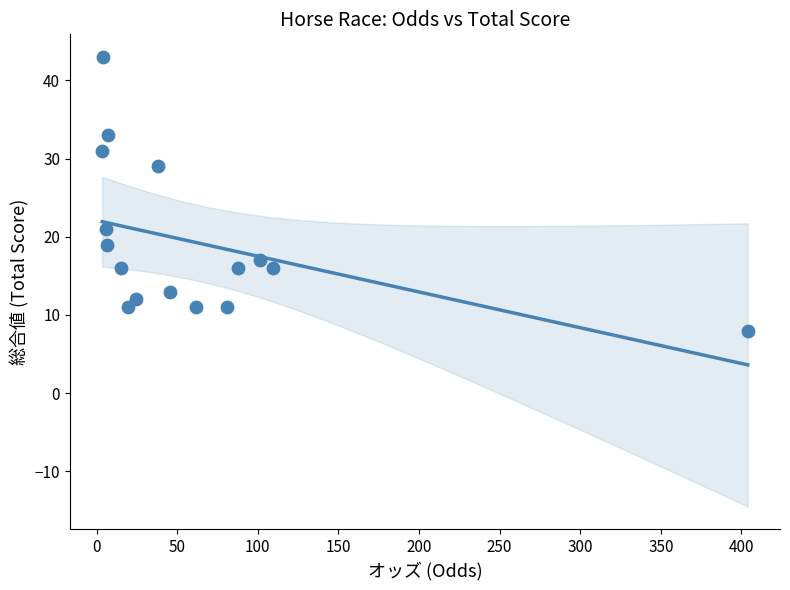

What is the range of Y values (max minus min)?

35